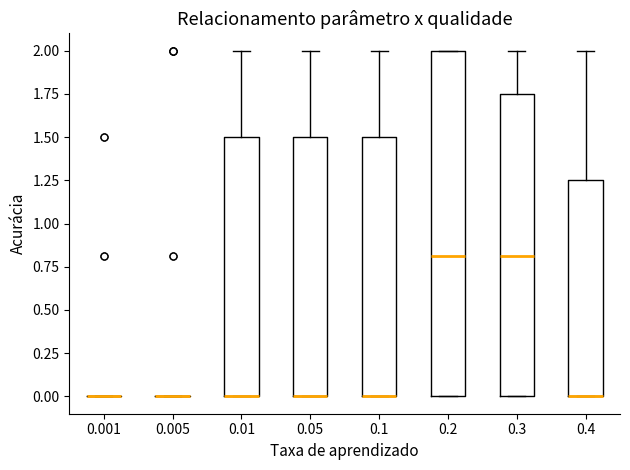

Which box is the tallest, from its lower edge to its upper edge?

0.2